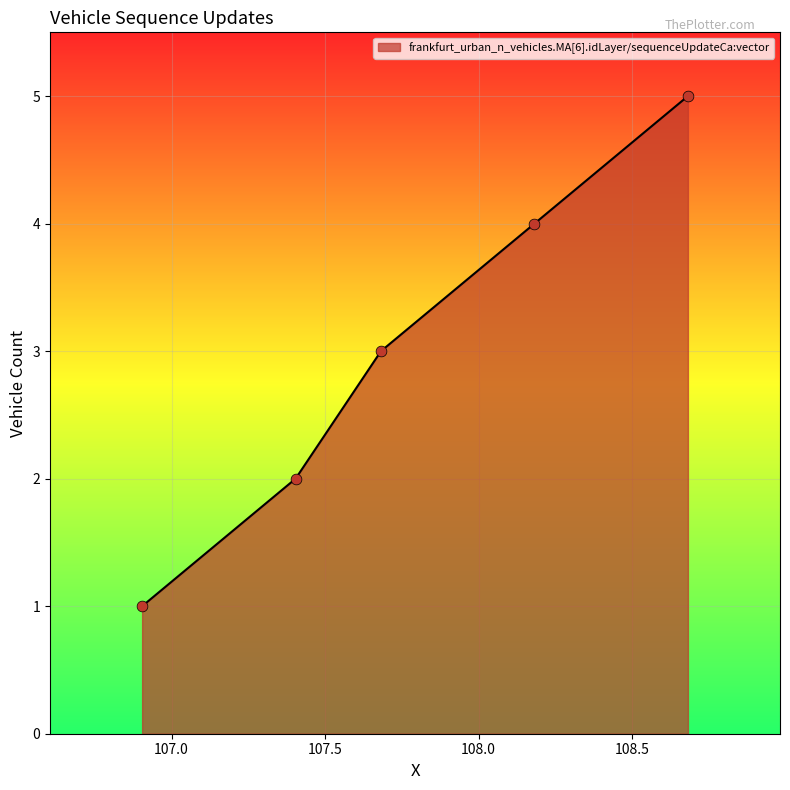

What is the maximum value shown in the chart?

5